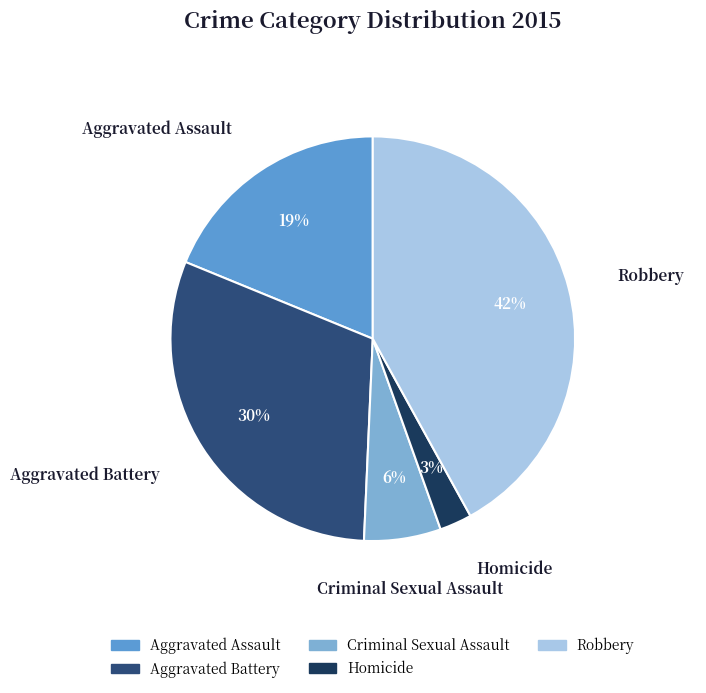

Combined, do Homicide and Robbery account for over 50%?

No